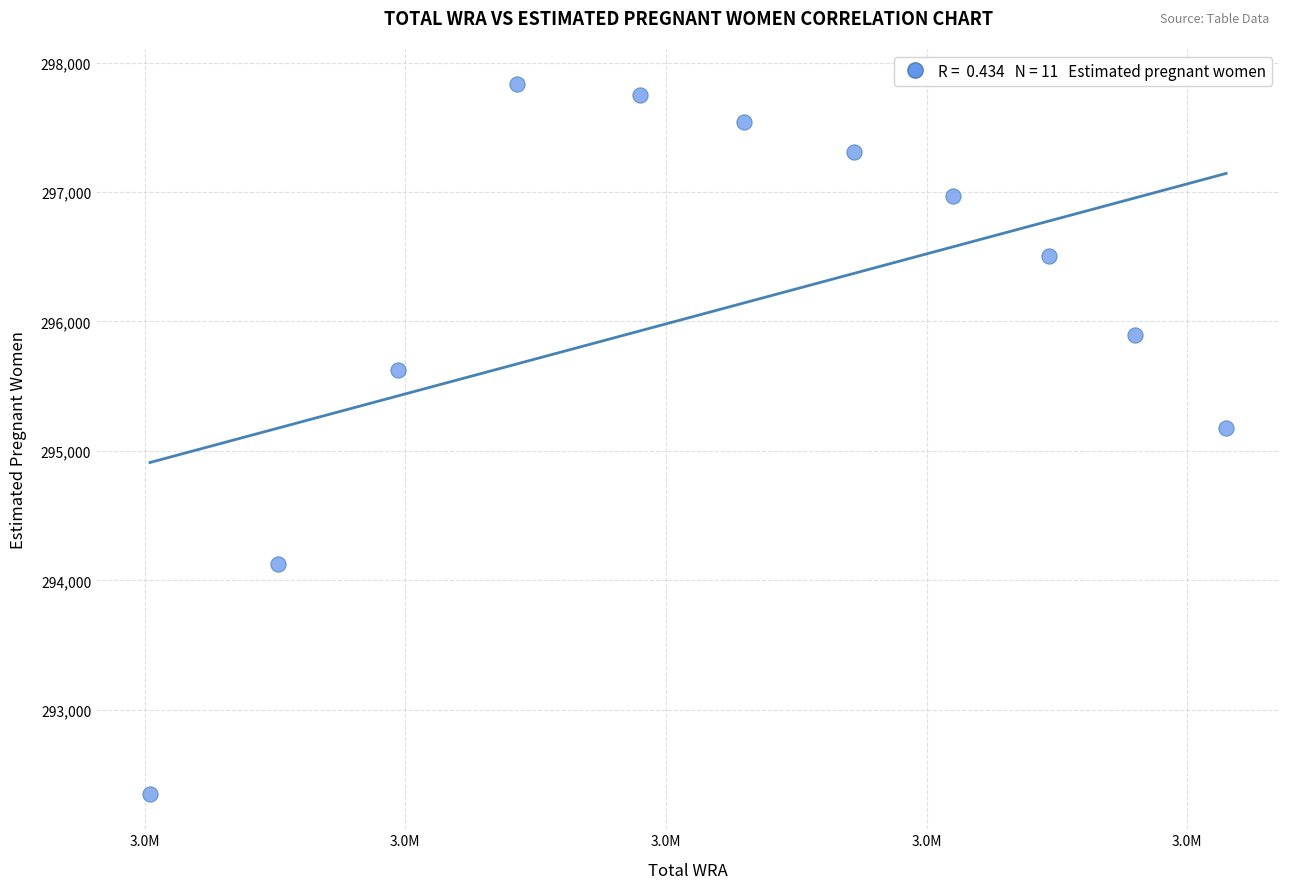

What is the range of X values (max minus min)?

413000.0